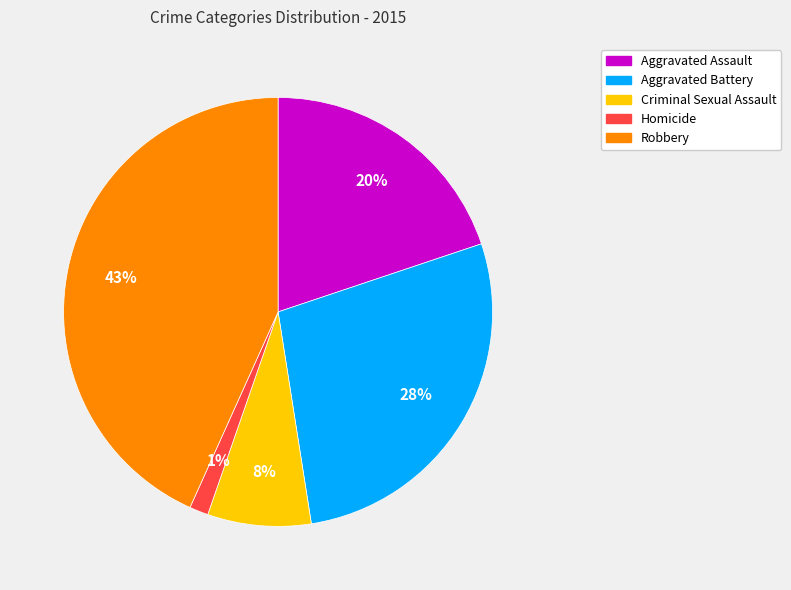

What percentage is the Robbery slice, to the nearest percent?

43%